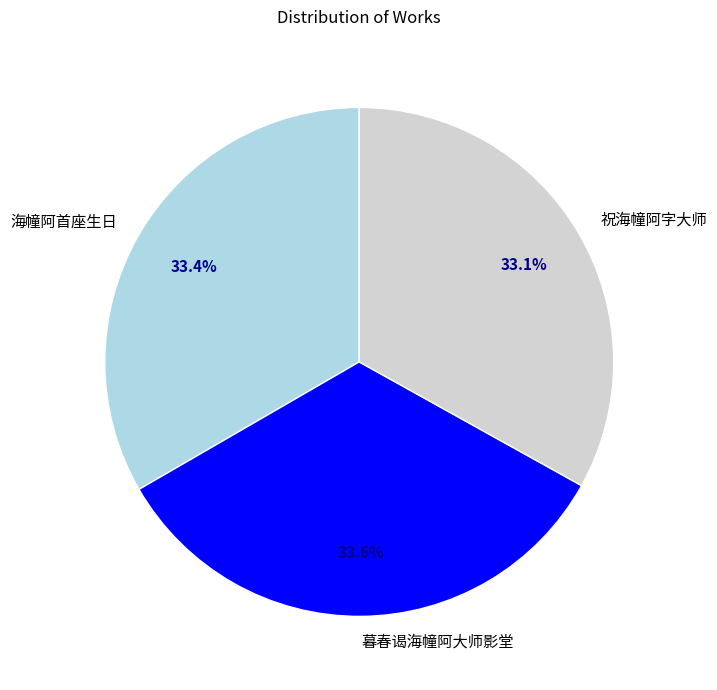

What is the total percentage of 祝海幢阿字大师 and 海幢阿首座生日?

66.4%